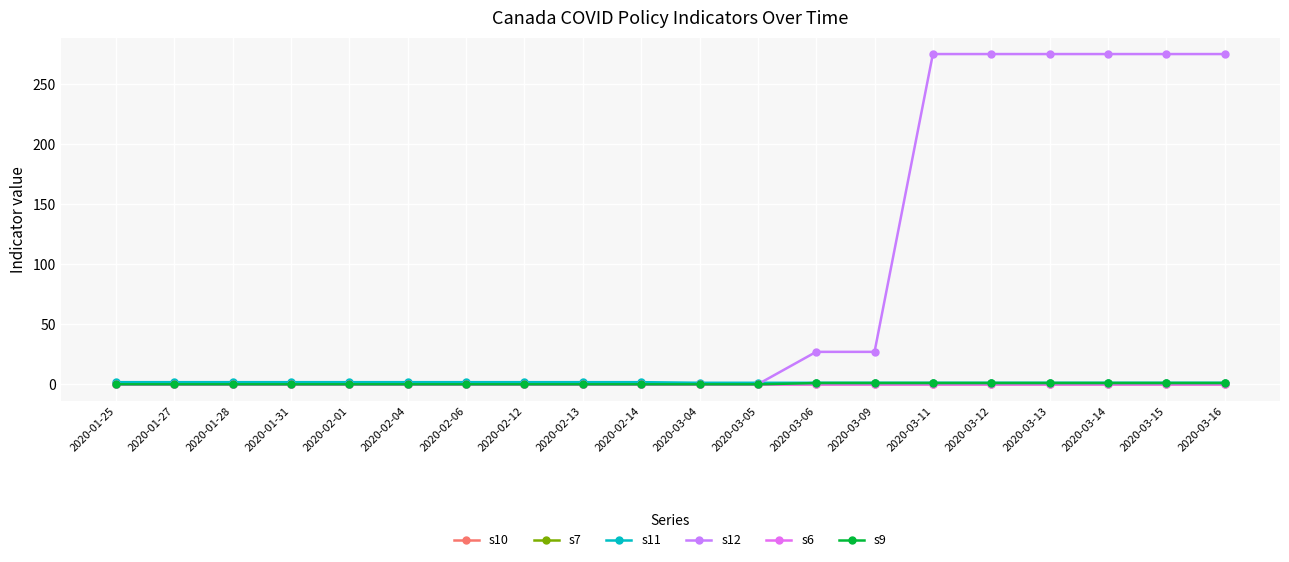

Reading left to right, what are all the values shown in this chart?

s10: 0.0	0.0	0.0	0.0	0.0	0.0	0.0	0.0	0.0	0.0	0.0	0.0	0.0	0.0	0.0	0.0	0.0	0.0	0.0	0.0
s7: 0.0	0.0	0.0	0.0	0.0	0.0	0.0	0.0	0.0	0.0	0.0	0.0	1.0	1.0	1.0	1.0	1.0	1.0	1.0	1.0
s11: 1.8	1.8	1.8	1.8	1.8	1.8	1.8	1.8	1.8	1.8	1.2	1.2	1.2	1.2	1.2	1.2	1.2	1.2	1.2	1.2
s12: 0.0	0.0	0.0	0.0	0.0	0.0	0.0	0.0	0.0	0.0	0.0	0.0	27.0	27.0	275.0	275.0	275.0	275.0	275.0	275.0
s6: 0.0	0.0	0.0	0.0	0.0	0.0	0.0	0.0	0.0	0.0	0.0	0.0	0.0	0.0	0.0	0.0	0.0	0.0	0.0	0.0
s9: 0.0	0.0	0.0	0.0	0.0	0.0	0.0	0.0	0.0	0.0	0.0	0.0	1.0	1.0	1.0	1.0	1.0	1.0	1.0	1.0